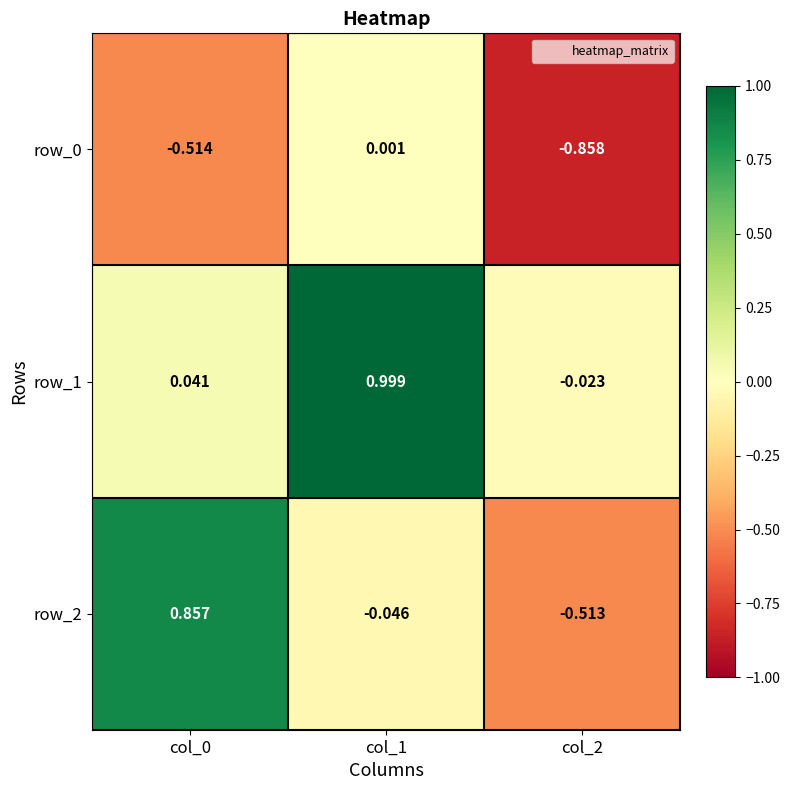

What is the sum of all row_2 values?

0.3